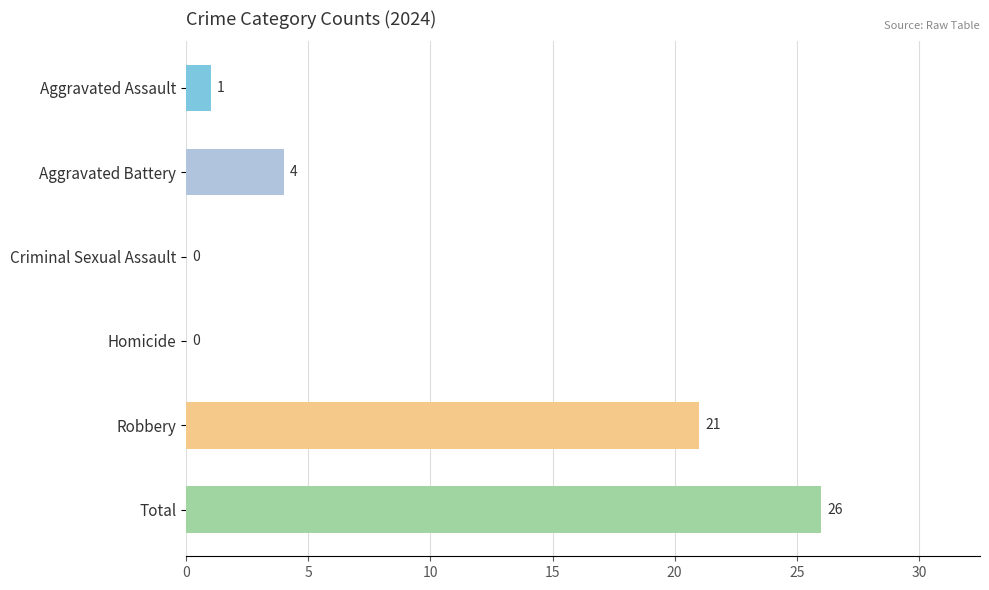

What is the sum of the values at Aggravated Assault and Total?

27